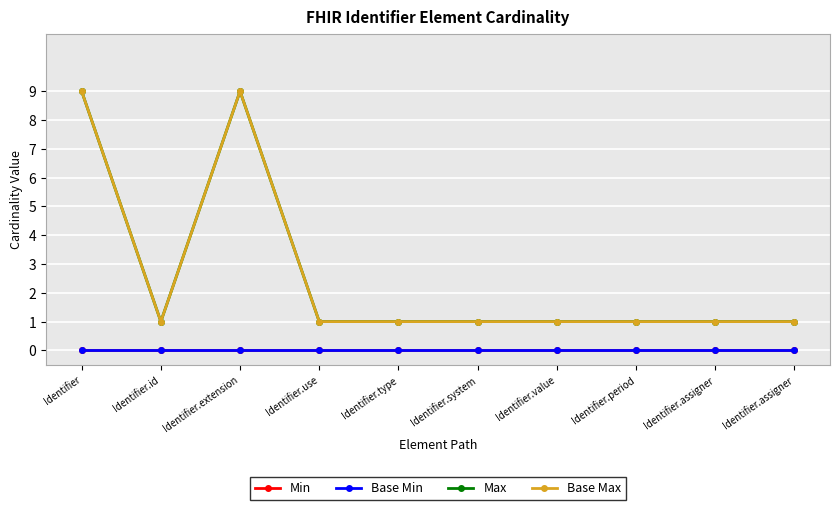

Does the chart display data point markers on the line(s)?

Yes